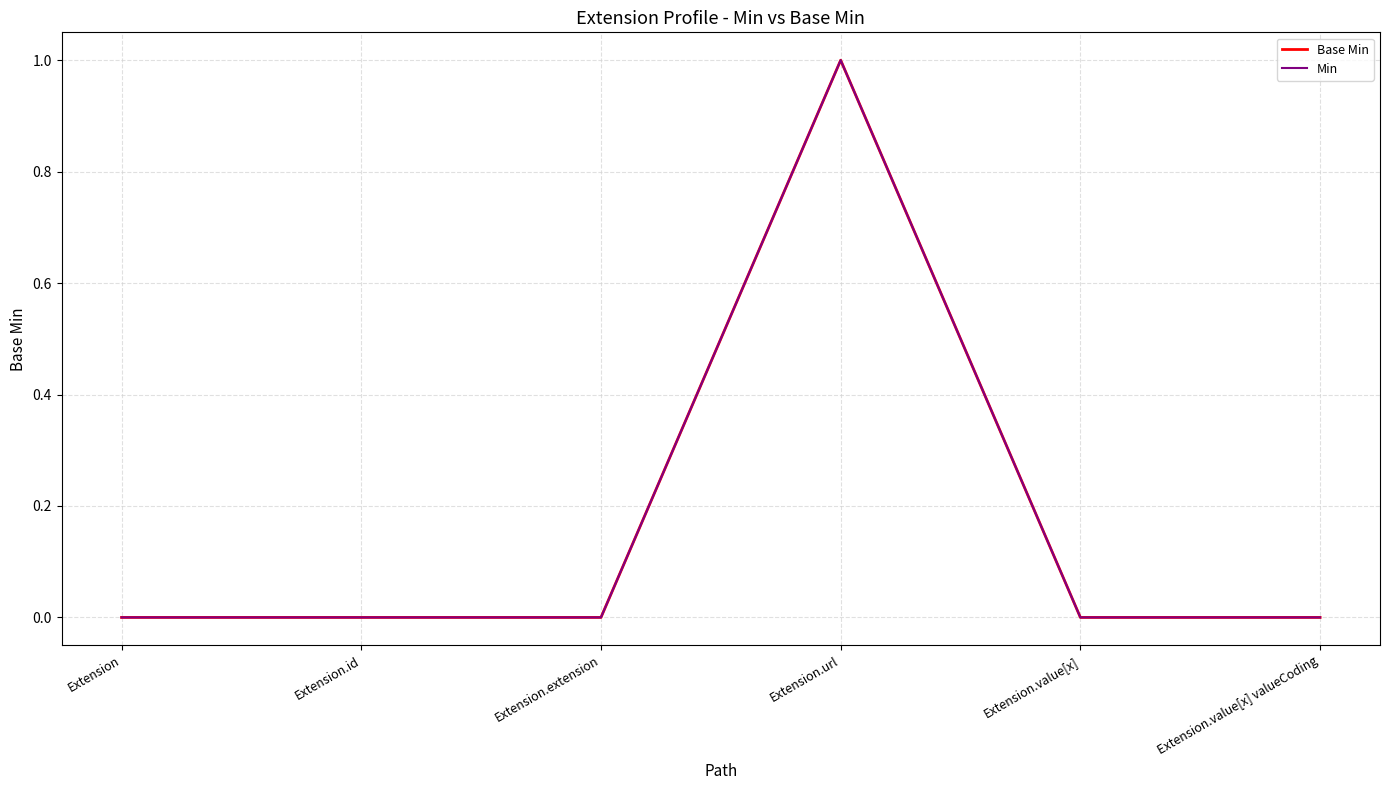

Where is the first local maximum for Base Min?

Extension.url